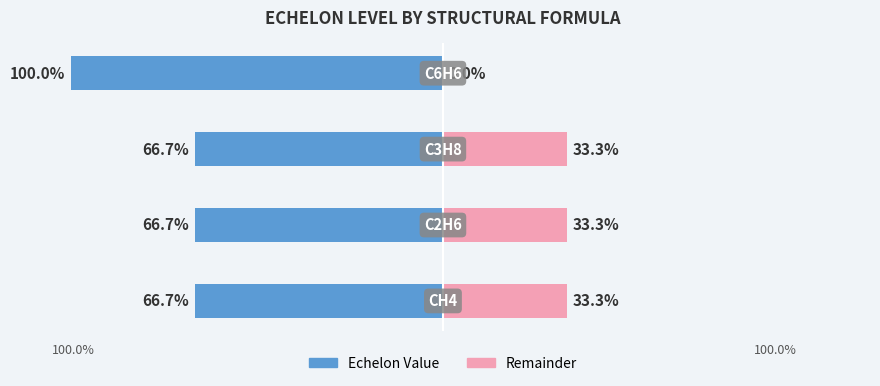

Reading left to right, what are all the values shown in this chart?

Echelon Value: 0=-66.7	1=-66.7	2=-66.7	3=-100.0
Remainder: 0=33.3	1=33.3	2=33.3	3=0.0